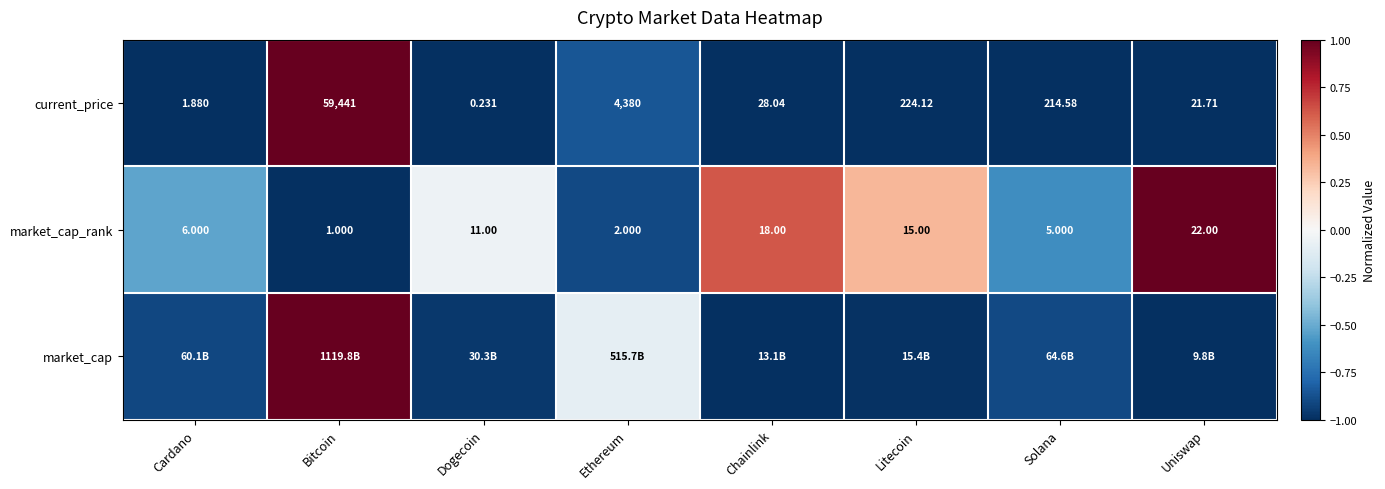

Where is current_price nearest to the value 29720?

Ethereum